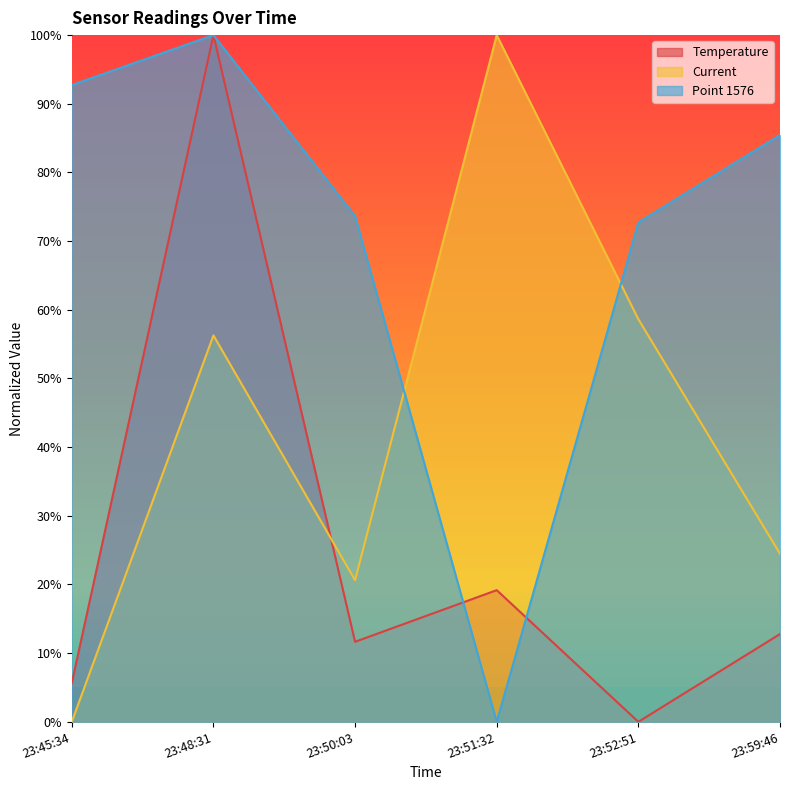

True or false: Current and Temperature intersect in this chart.

True